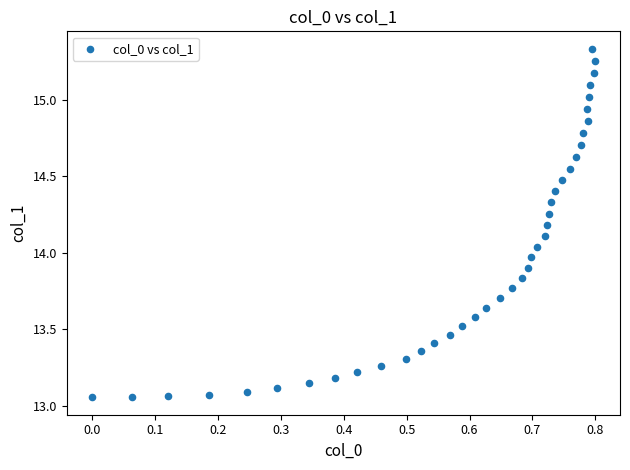

What is the range of X values (max minus min)?

0.8